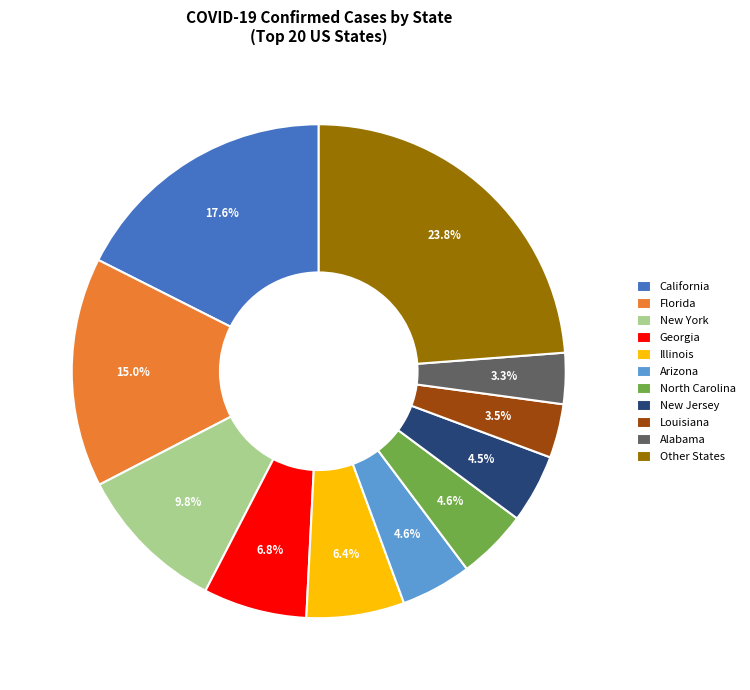

Count the number of slices in the pie.

11